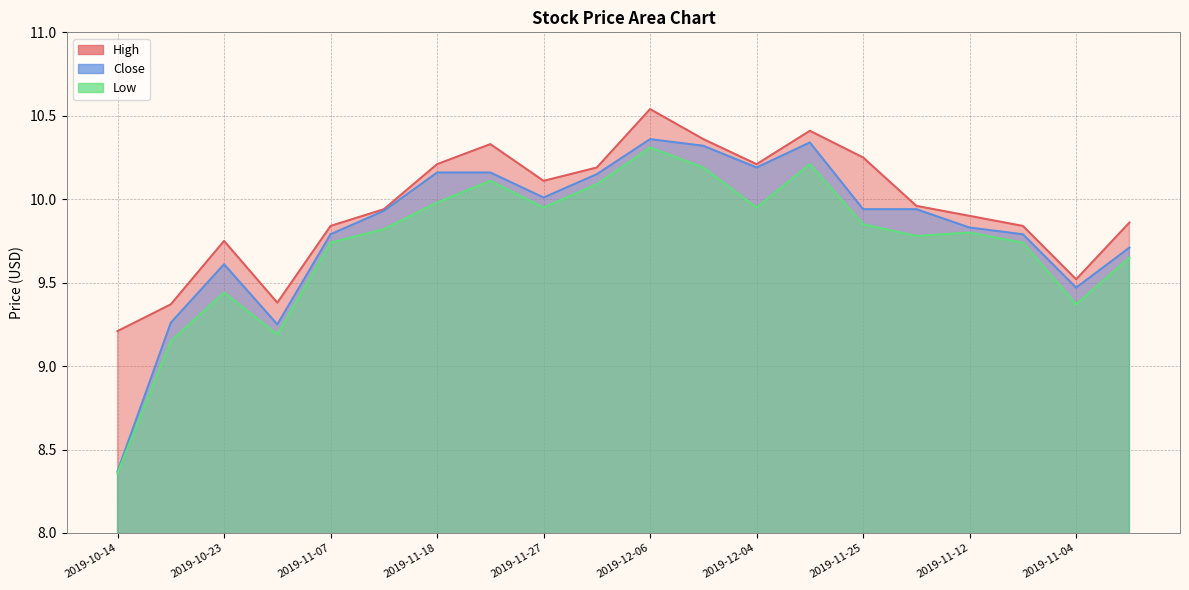

What is the sum of the Close values at 2019-12-09 and 2019-11-04?

19.8